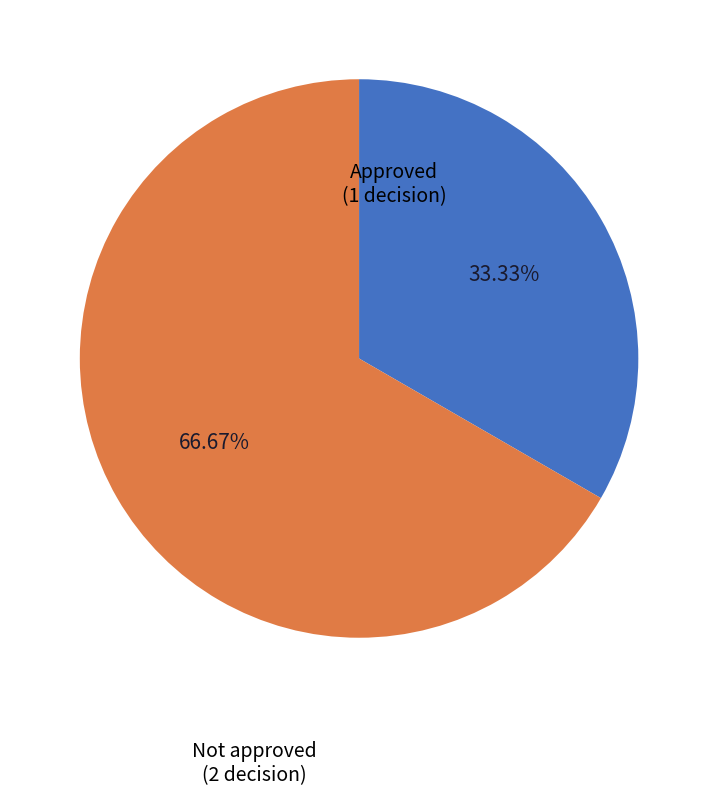

What is the majority slice?

Not approved